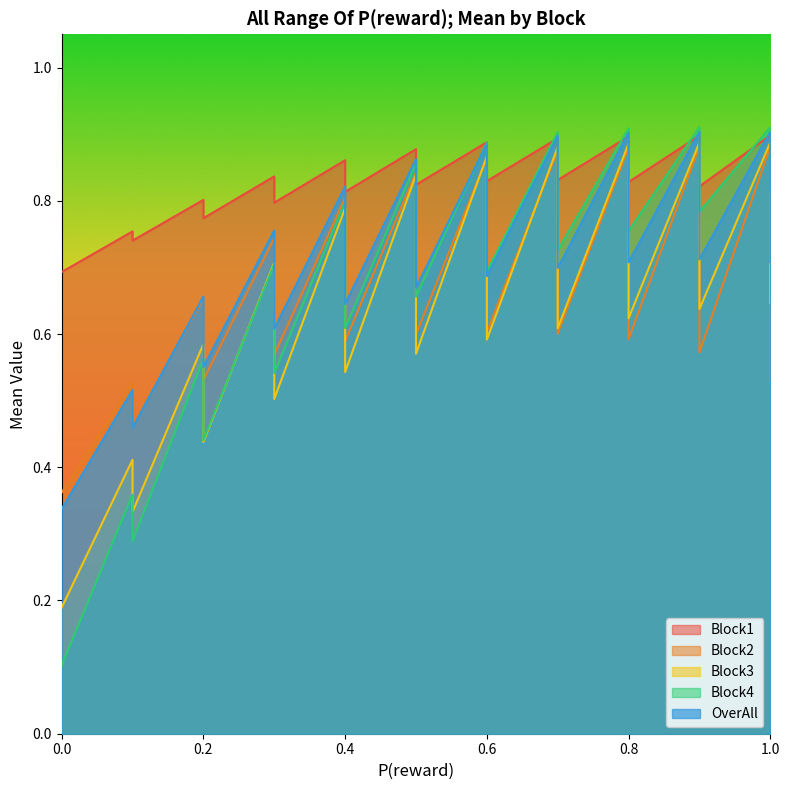

True or false: Block3 has a value of 0.8 at 0.8.

False